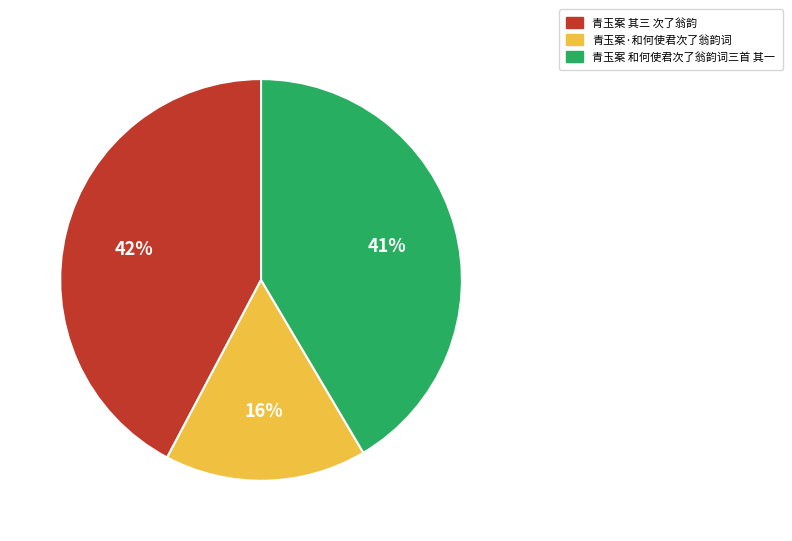

To the nearest percent, what portion does 青玉案 和何使君次了翁韵词三首 其一 represent?

41%